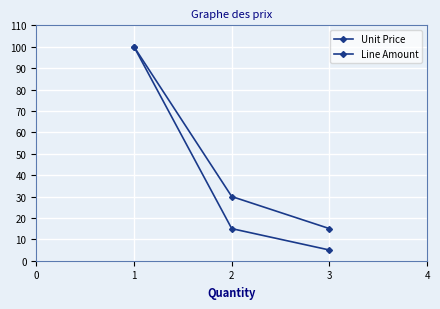

Which series has the largest total across all categories?

Line Amount